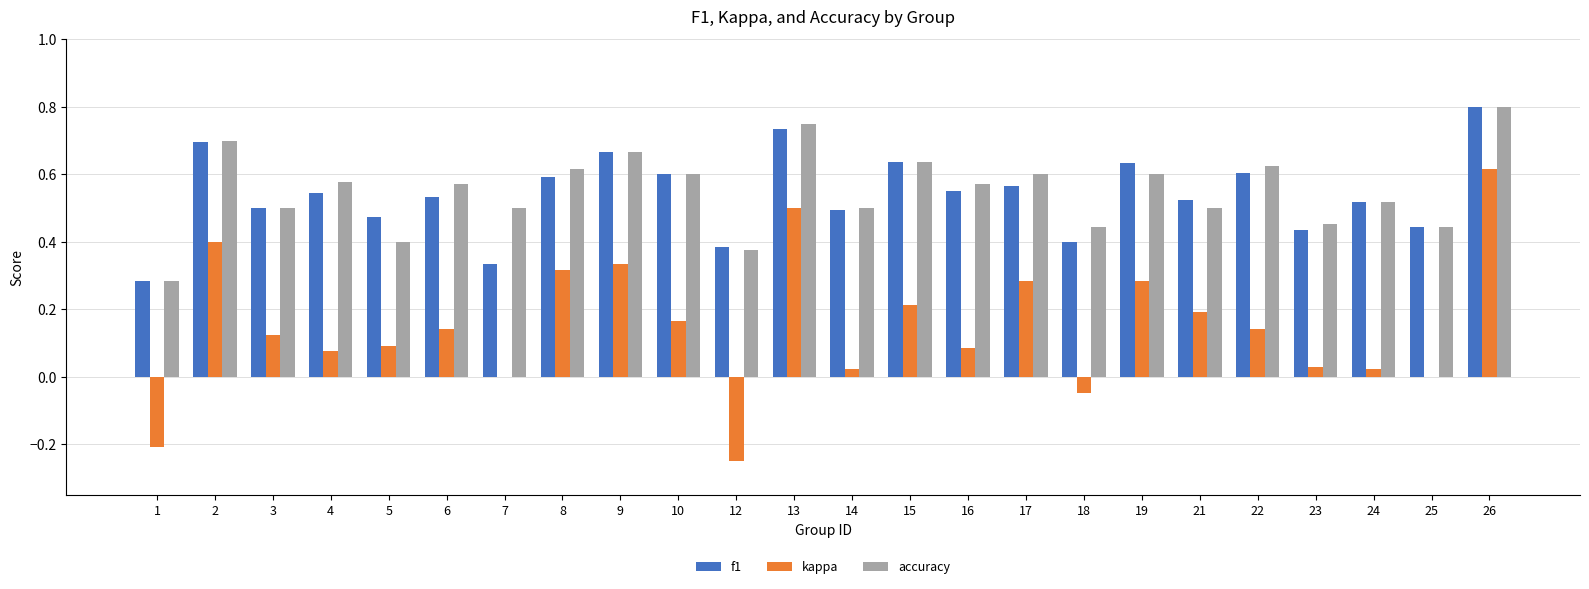

Is the value of f1 at 8 greater than the value of kappa at 3?

Yes